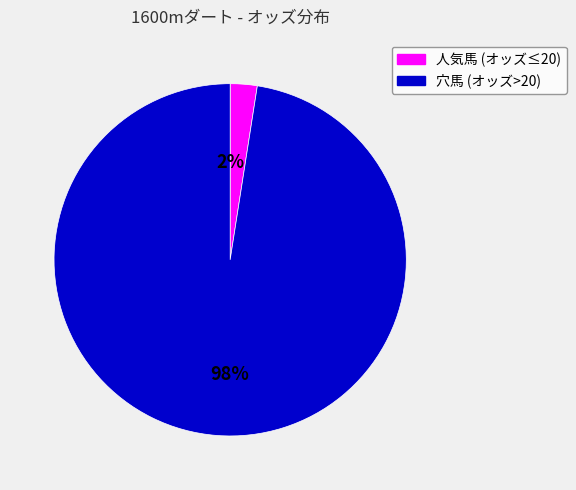

Does any single category account for the majority?

Yes